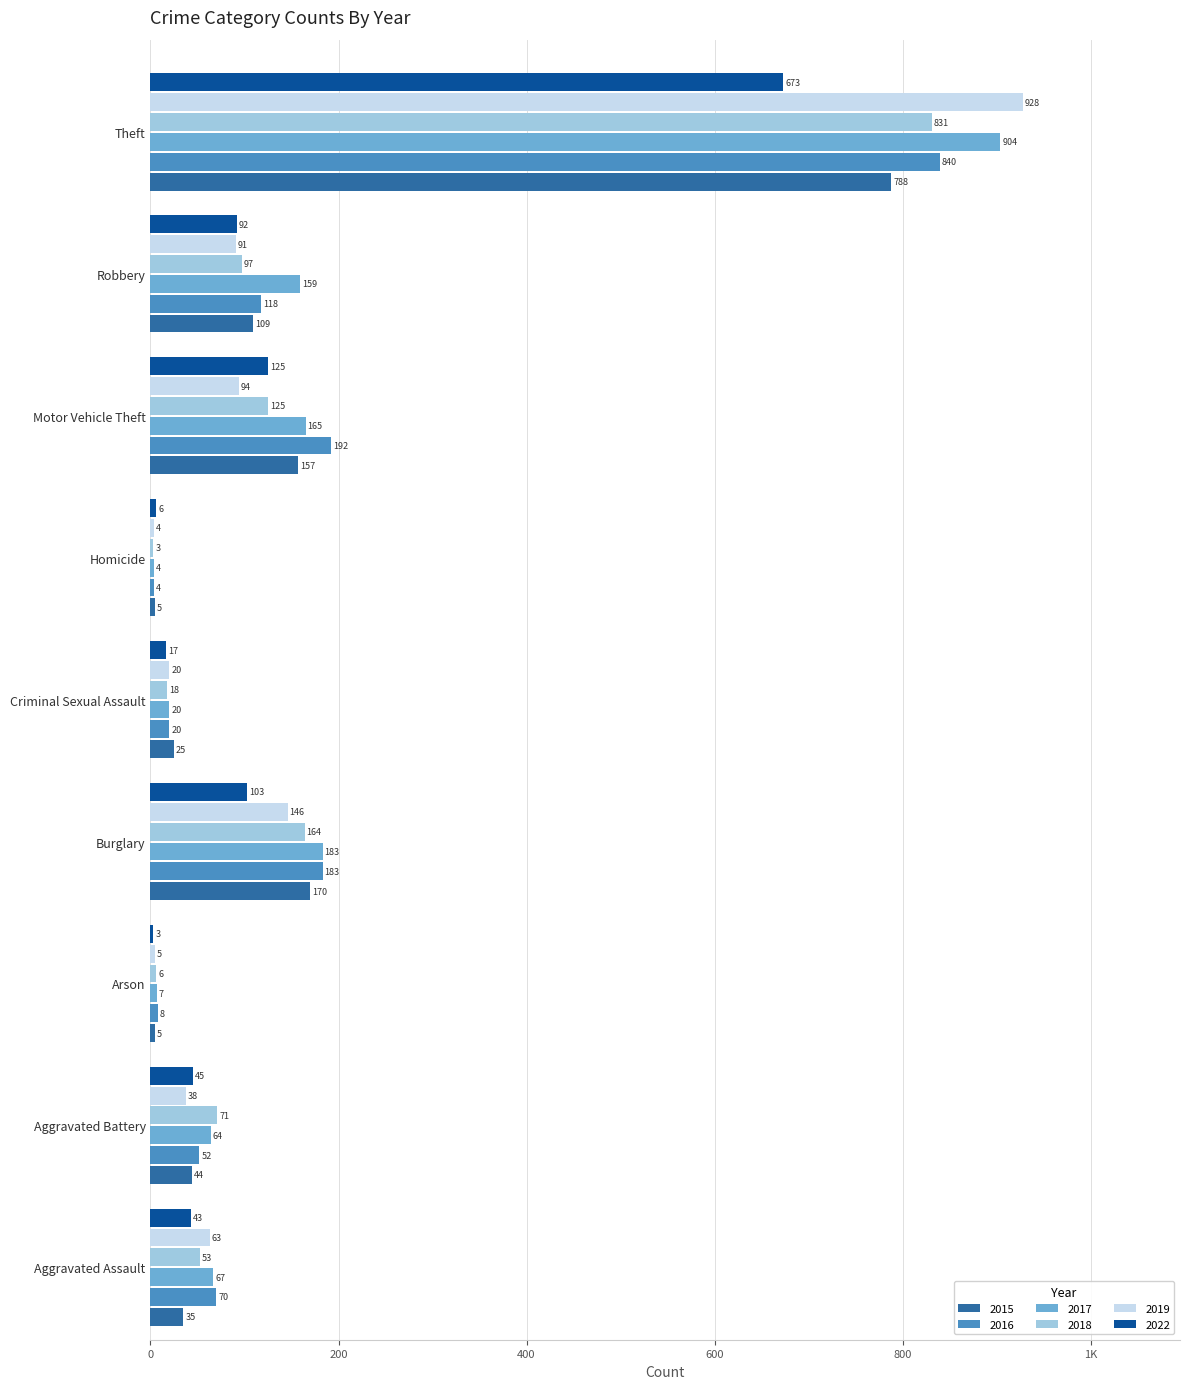

What are all the series names shown in the legend?

2015, 2016, 2017, 2018, 2019, 2022